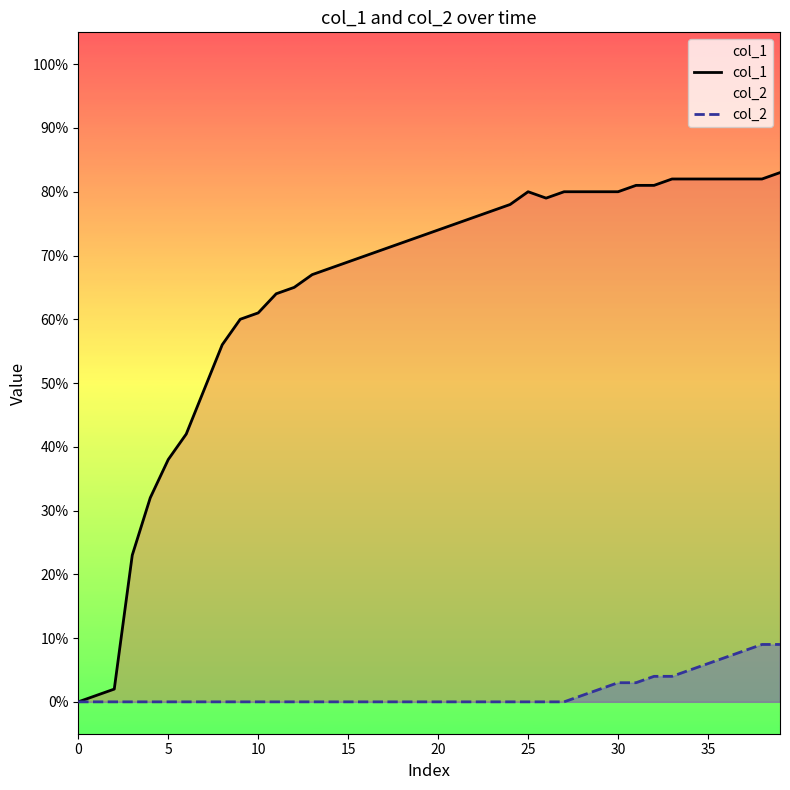

True or false: col_2 has more than 0 interior local peaks.

False